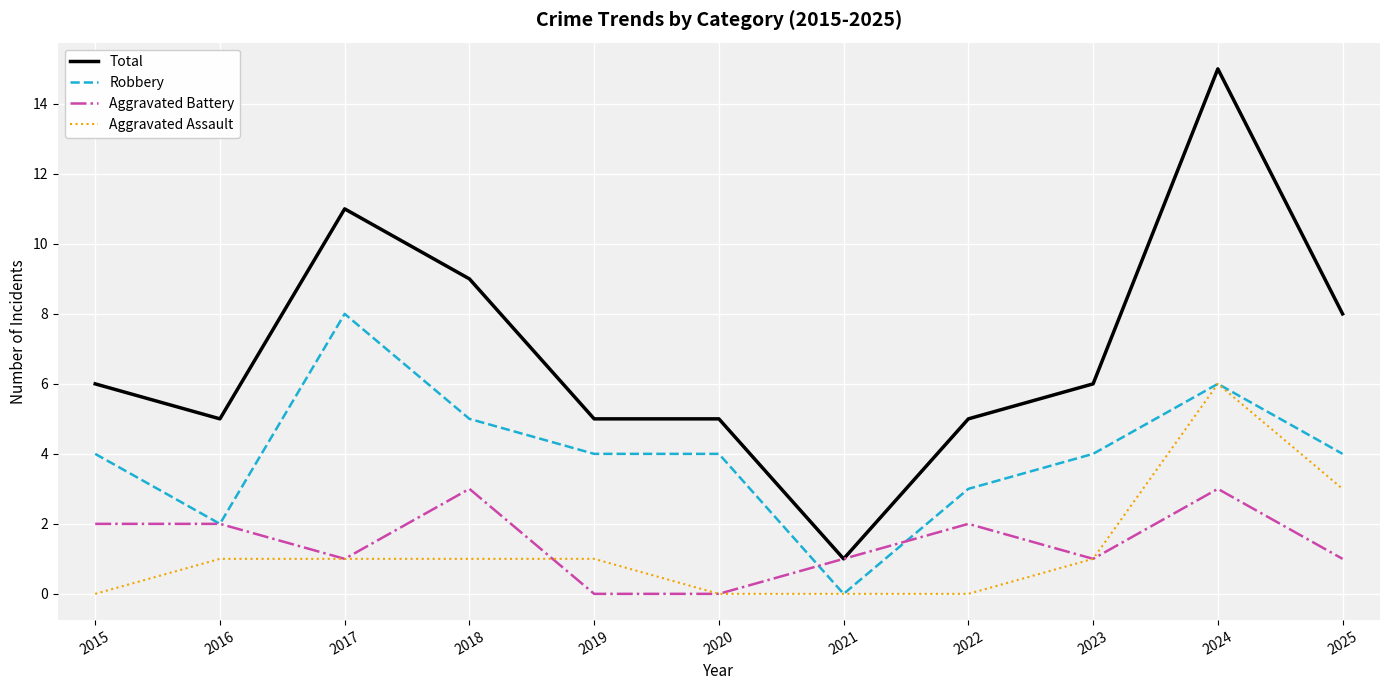

What are all the series names shown in the legend?

Total, Robbery, Aggravated Battery, Aggravated Assault